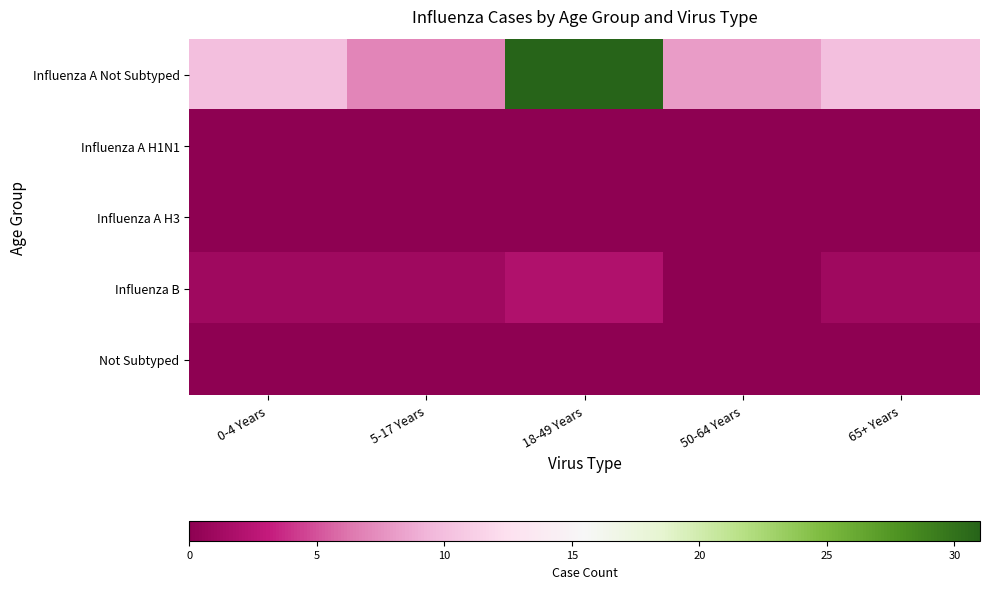

How many data points does each series have?

5